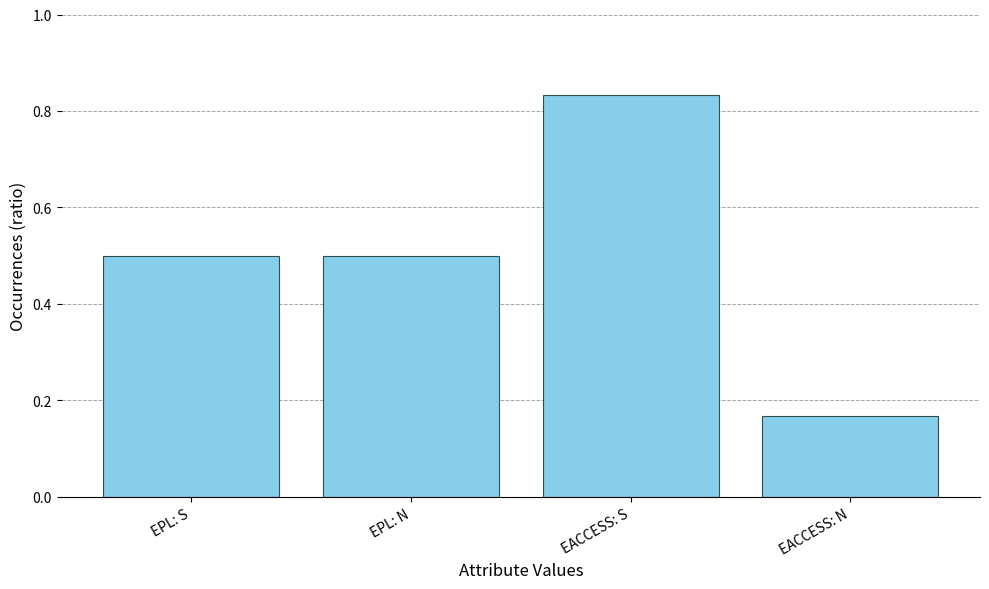

The value at EPL: S is 0.1. True or false?

False